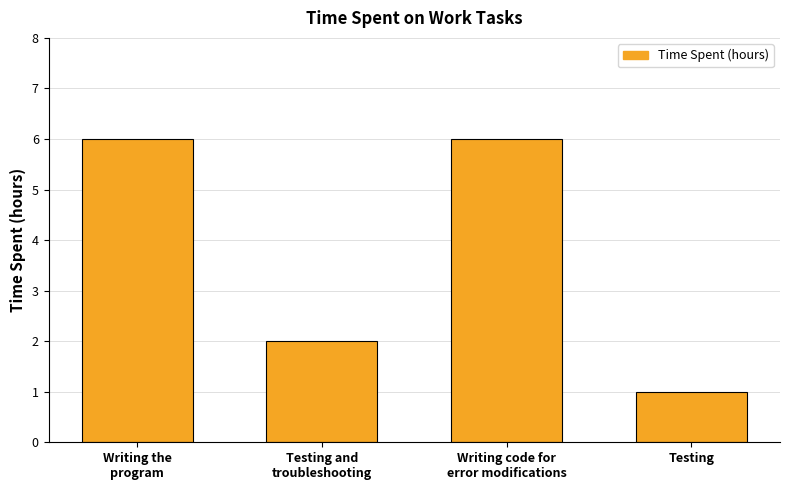

Approximately how many times larger is the value at Writing code for
error modifications compared to Writing the
program?

1.0